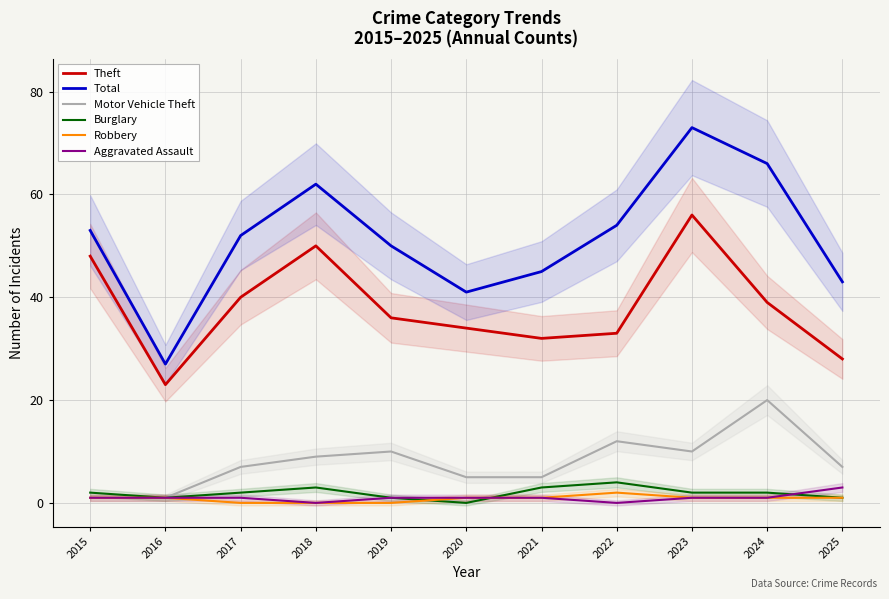

Where is the first local maximum for Theft?

2018